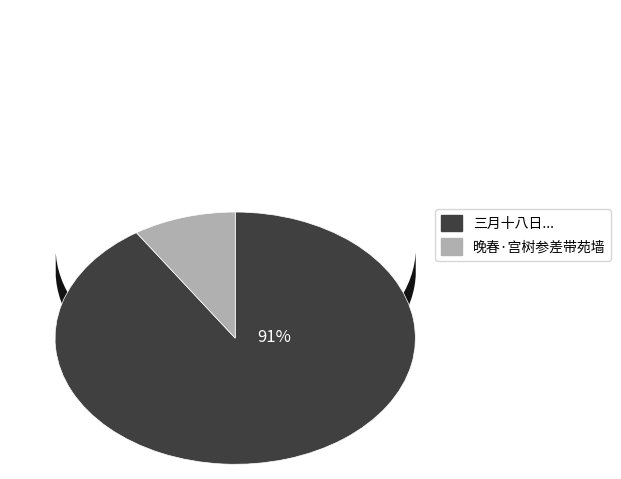

To the nearest percent, what is the difference between the largest and smallest slice percentages?

82%